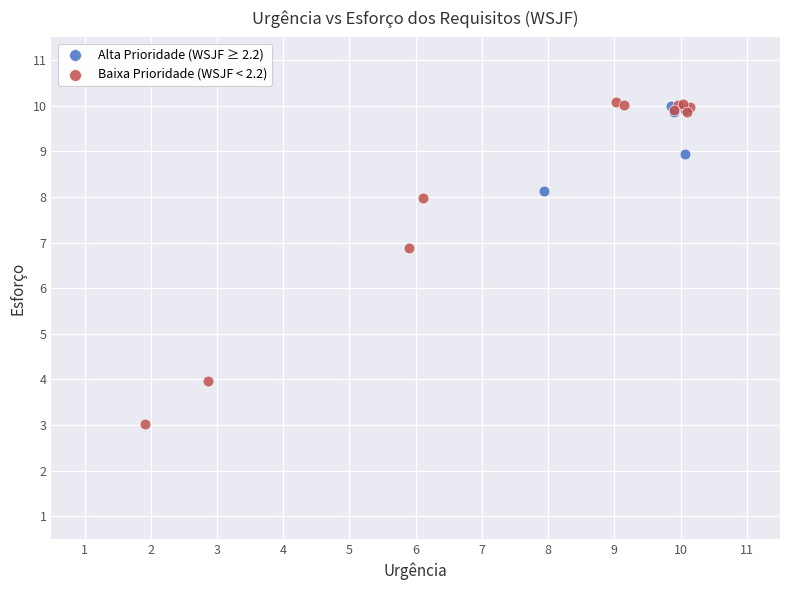

Which series contains the lowest Y value?

Baixa Prioridade (WSJF < 2.2)